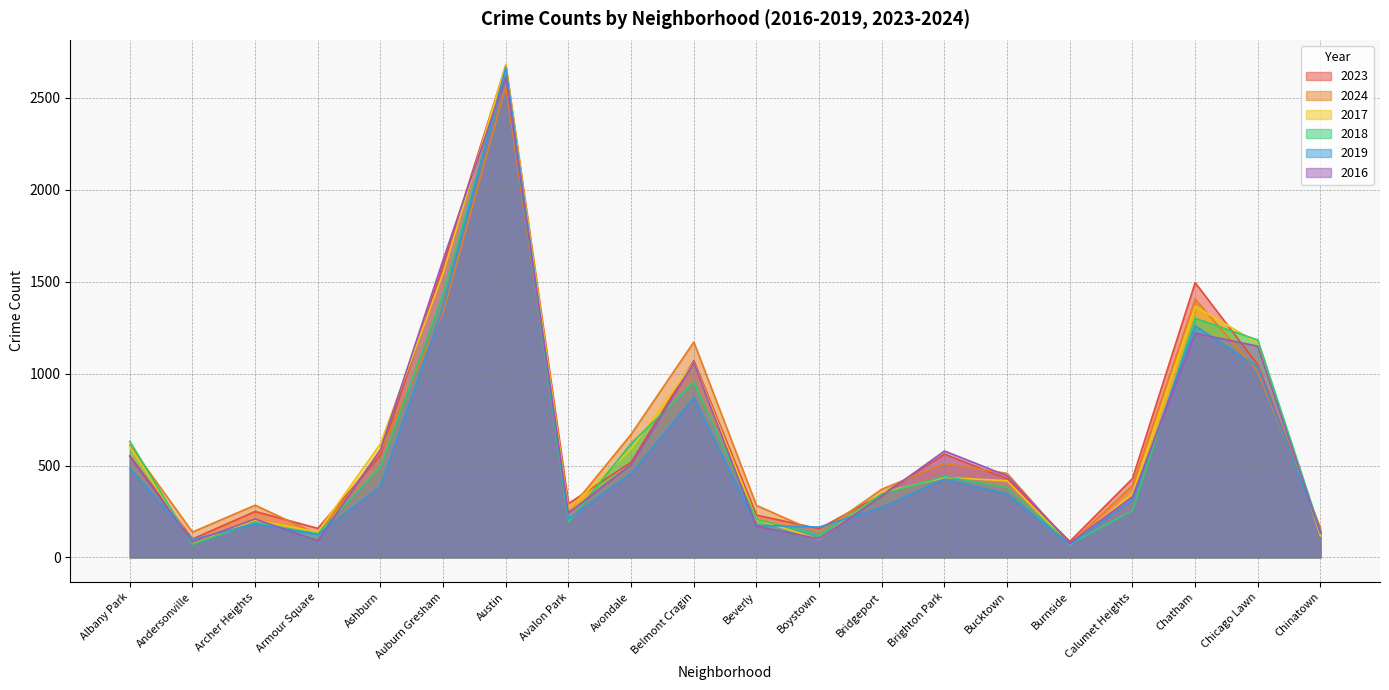

Reading right to left, extract all data points from this chart.

2023: 145	1048	1495	429	87	428	562	343	156	230	1071	518	293	2678	1591	556	158	250	100	553
2024: 161	1011	1405	391	72	457	511	371	132	283	1172	670	252	2566	1335	577	125	284	138	611
2017: 117	1166	1367	348	68	417	435	352	98	207	1061	591	262	2682	1547	619	138	203	80	603
2018: 141	1183	1301	255	72	380	441	345	120	208	953	620	192	2635	1434	492	128	190	71	631
2019: 141	1034	1260	312	70	345	427	272	165	175	869	457	212	2667	1363	387	125	182	98	484
2016: 132	1149	1220	330	78	444	579	334	101	170	1059	506	242	2614	1620	587	91	209	84	549